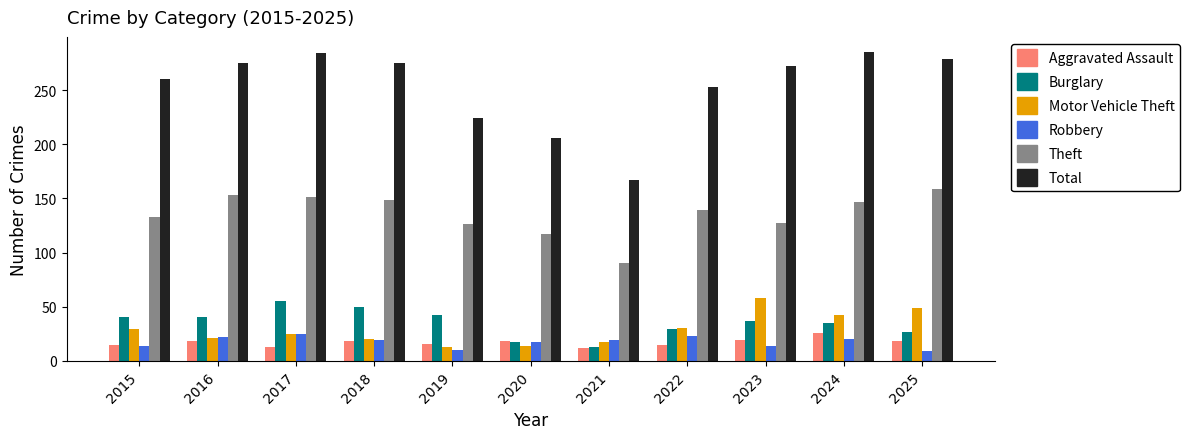

The Motor Vehicle Theft series shows 20 at 2018. True or false?

True